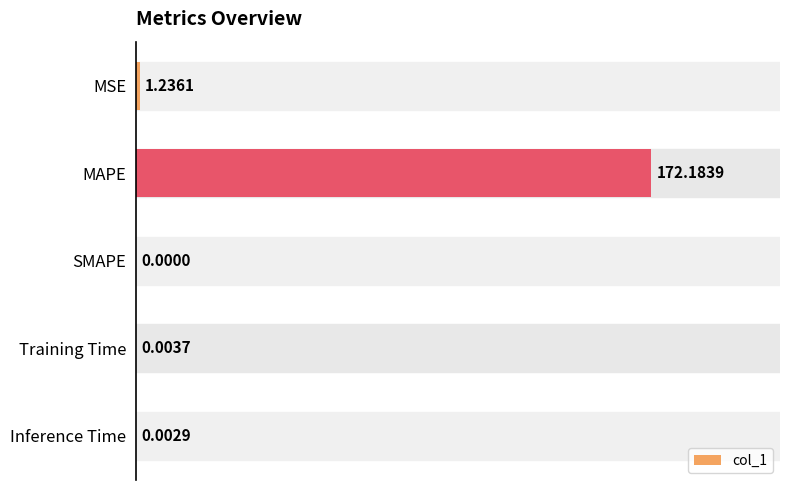

At which label is the value closest to 86?

MSE